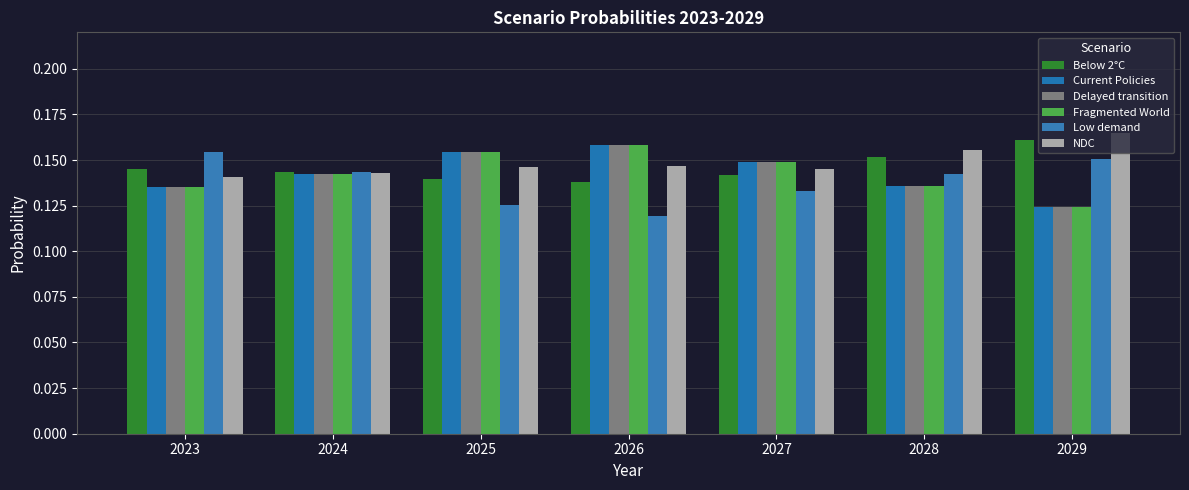

What is the sum of the Below 2°C values at 2027 and 2024?

0.3